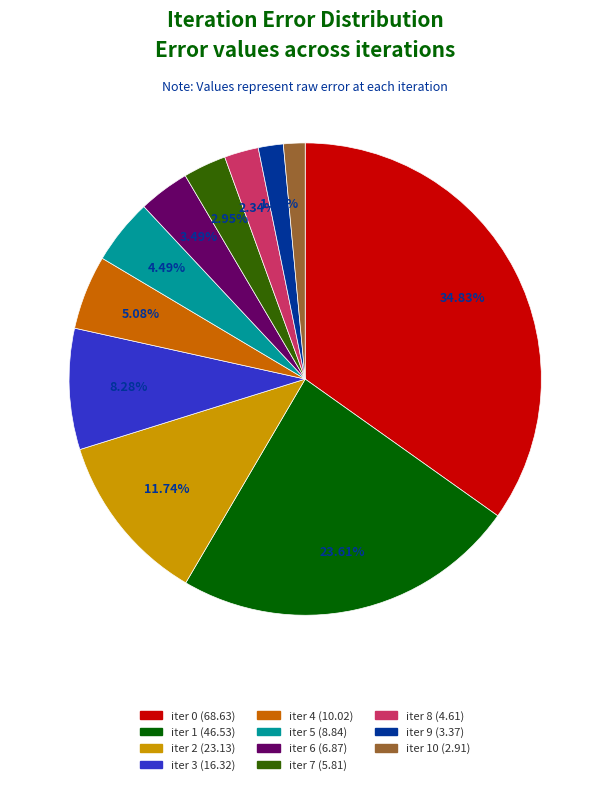

Is there a majority slice in this chart?

No